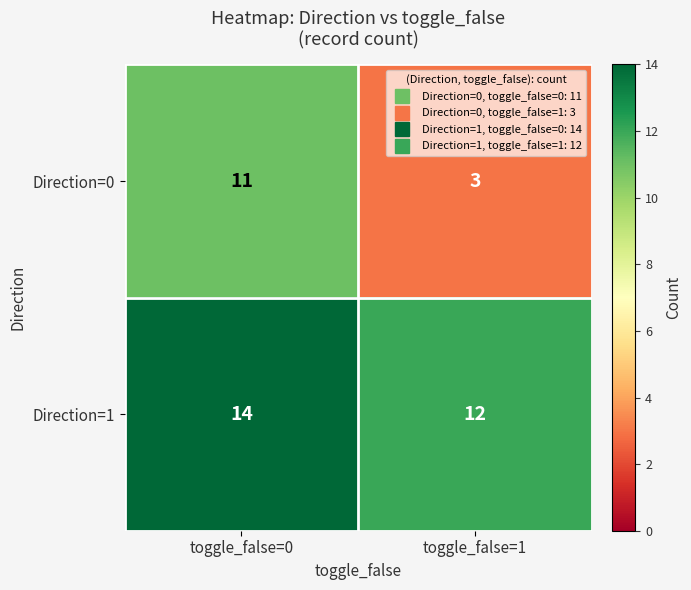

What is the difference between the Direction=0 values at toggle_false=0 and toggle_false=1?

8